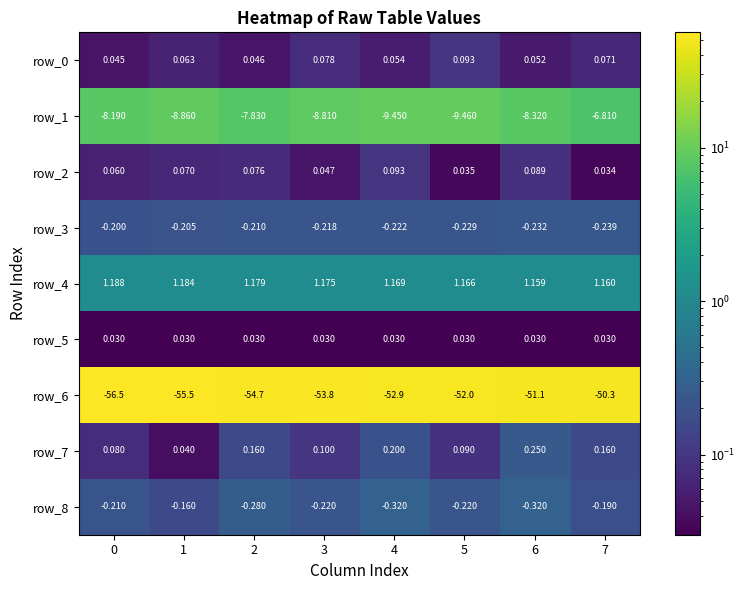

What is the sum of all row_0 values?

0.5